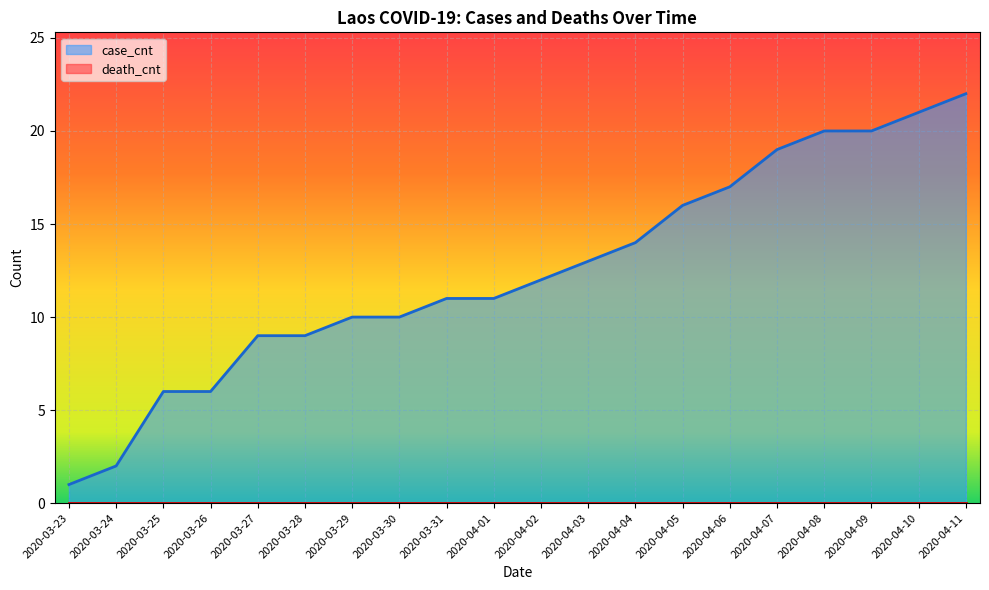

What is the value of the 15th point from the left?

17